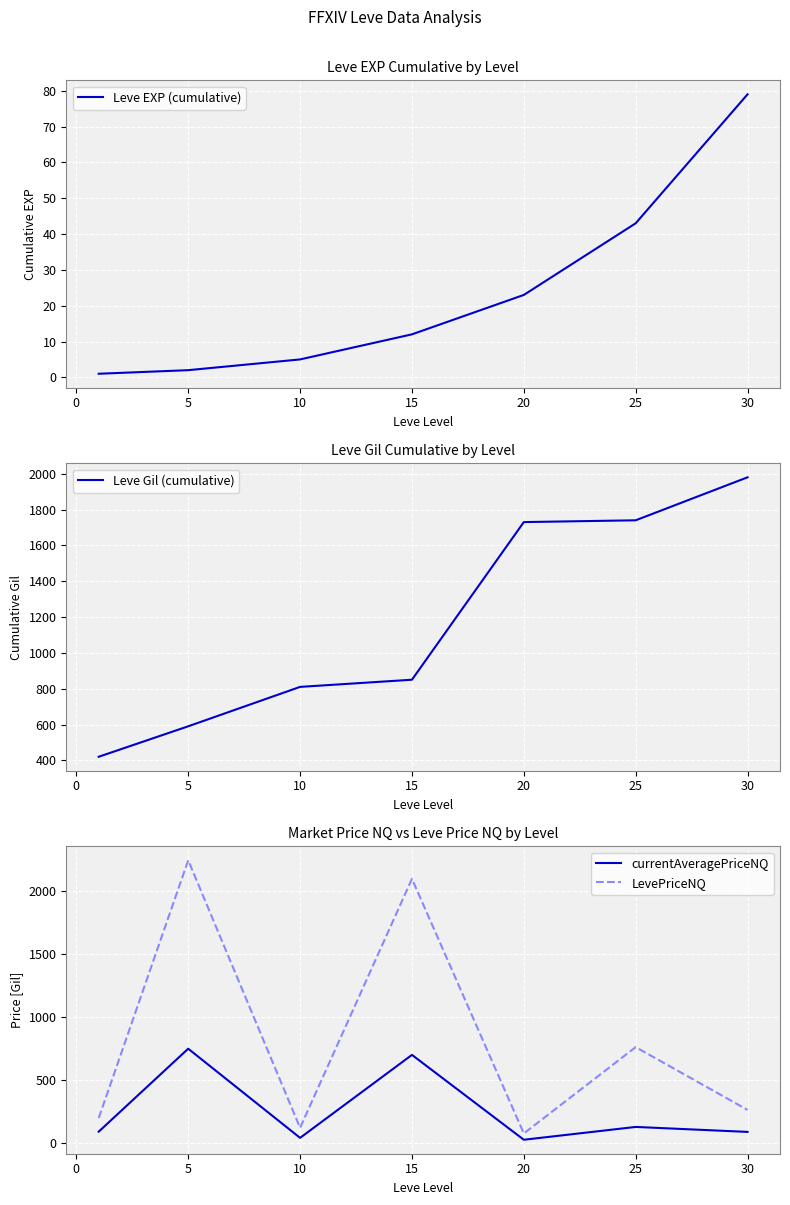

Reading left to right, list all the values displayed in this chart.

Leve EXP (cumulative): 1.0	2.0	5.0	12.0	23.0	43.0	79.0
Leve Gil (cumulative): 420.0	590.0	810.0	850.0	1730.0	1740.0	1980.0
currentAveragePriceNQ: 89.4	748.4	40.0	699.3	25.0	126.8	87.3
LevePriceNQ: 197.5	2245.3	120.0	2098.0	75.0	761.0	262.0